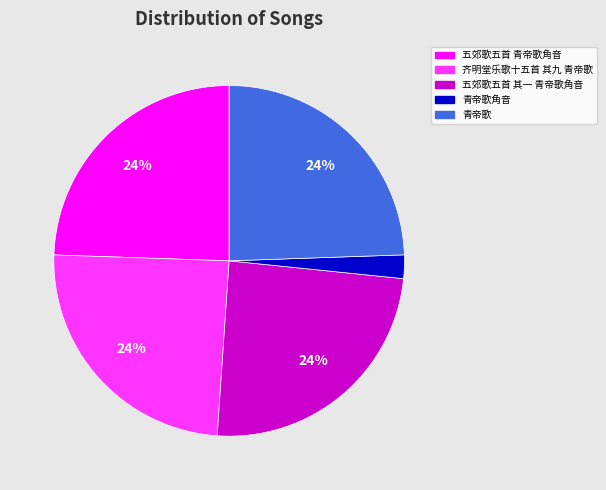

To the nearest percent, what is the difference between the largest and smallest slice percentages?

22%